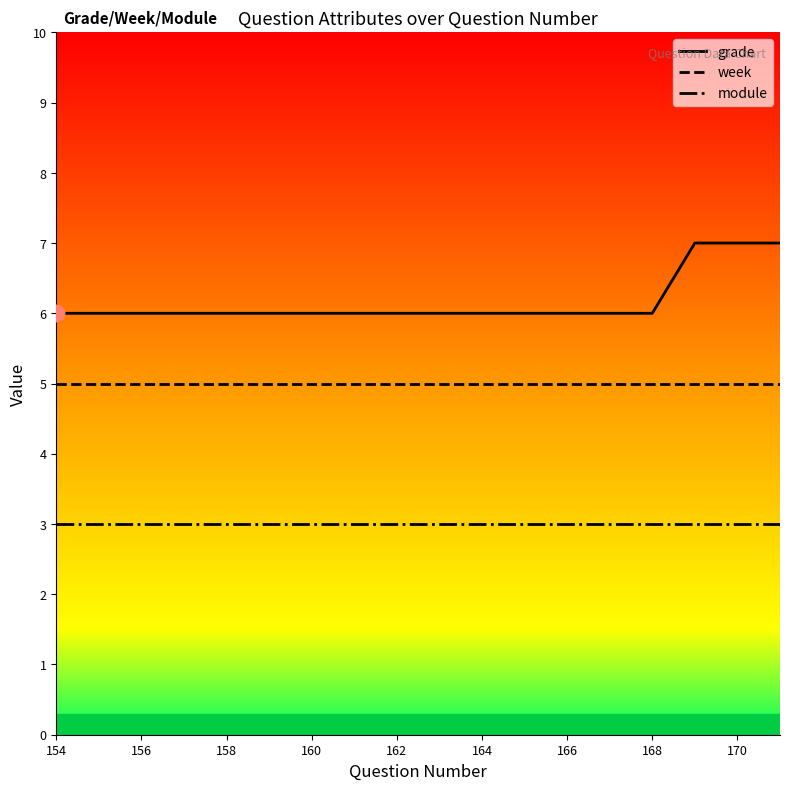

True or false: module and grade cross at least once.

False